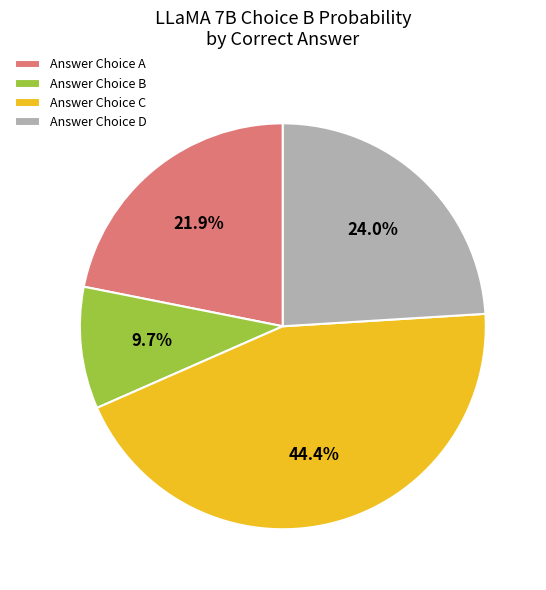

Combined, do Answer Choice A and Answer Choice B account for over 50%?

No